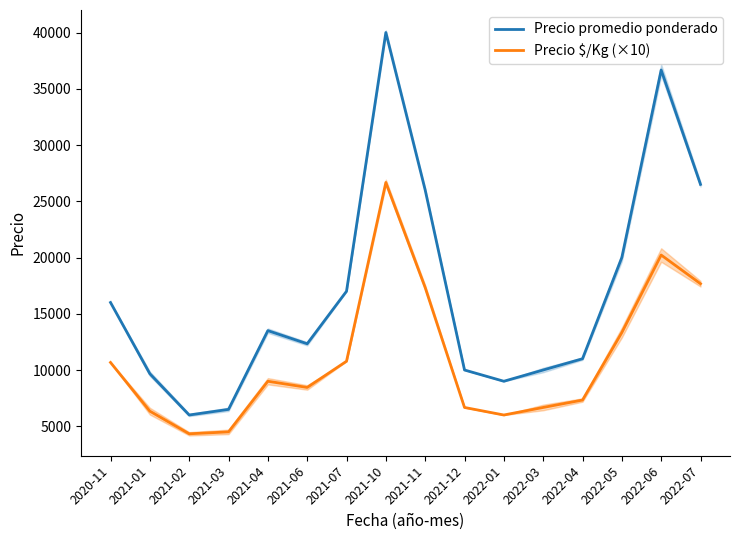

Where is the first local minimum for Precio promedio ponderado?

2021-02